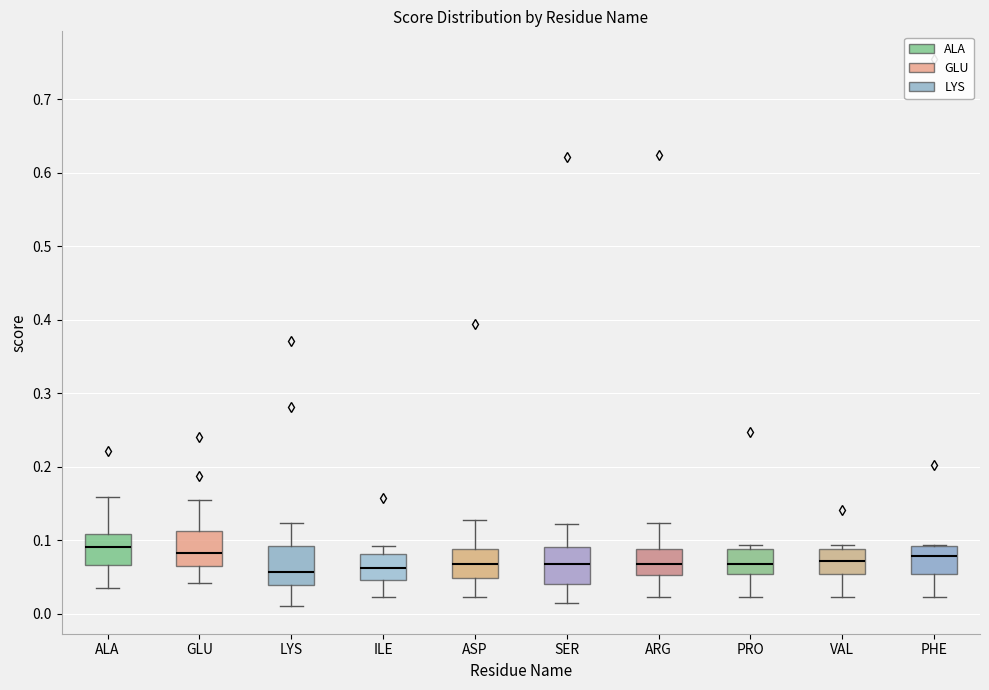

Where does the median line of the box for ARG sit on the y-axis? The values are not printed on the chart, so give them approximately, as read against the axis.

0.07